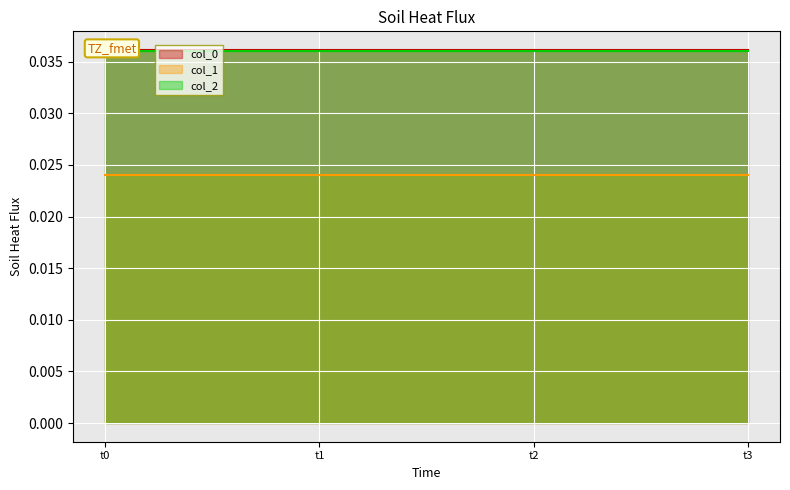

What are all the series names shown in the legend?

col_0, col_1, col_2